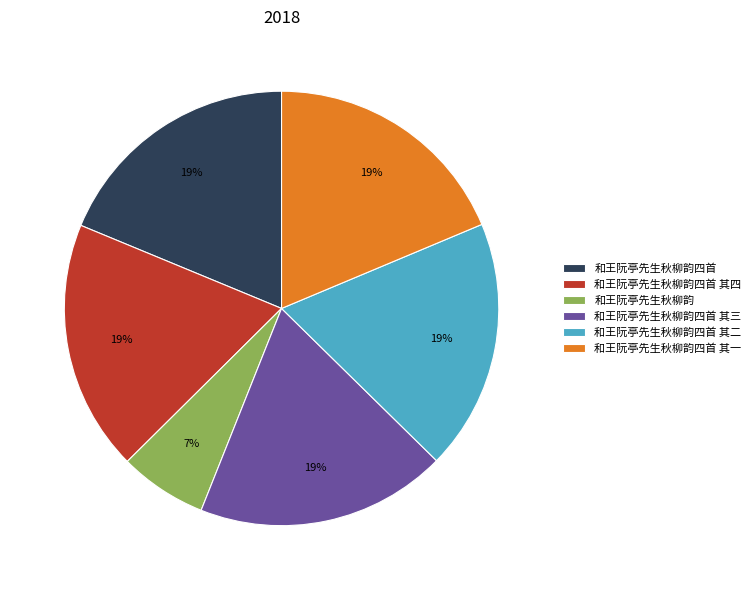

How many slices are in this pie chart?

6